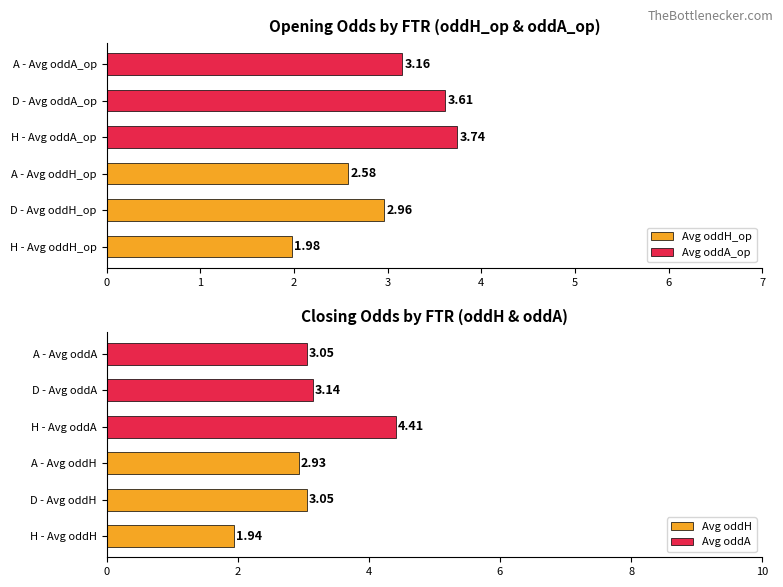

What is the minimum value for Avg oddH_op?

2.0